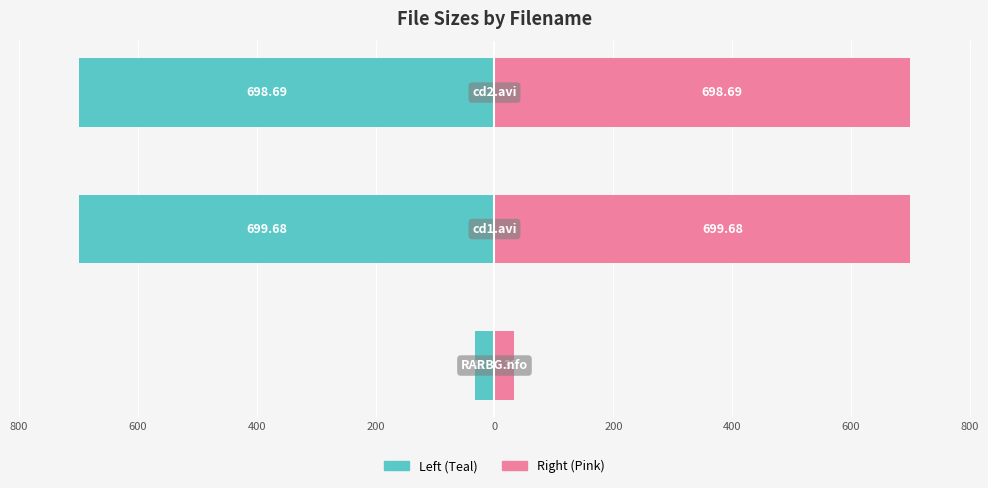

What is the minimum value for Size (Right)?

33.0